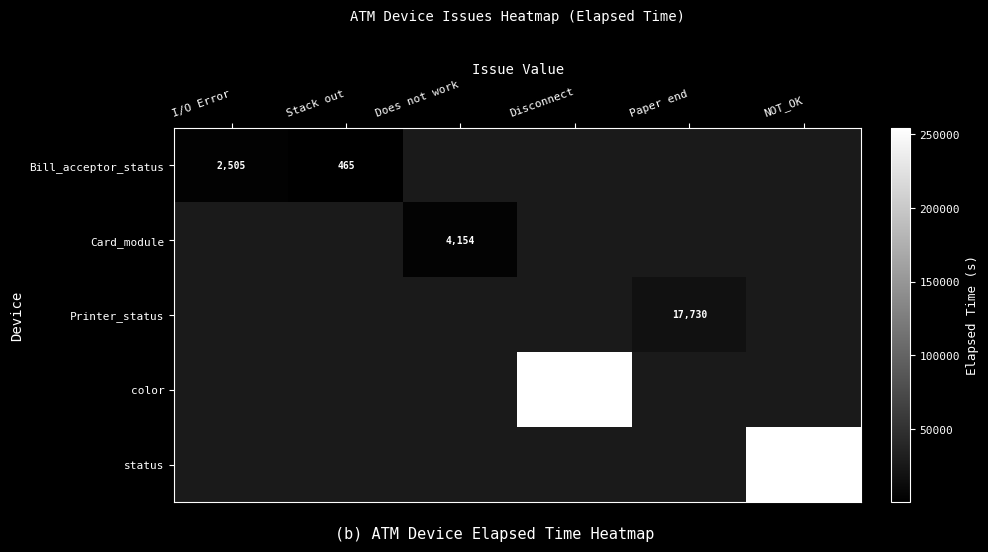

The Card_module series shows 4154 at Does not work. True or false?

True